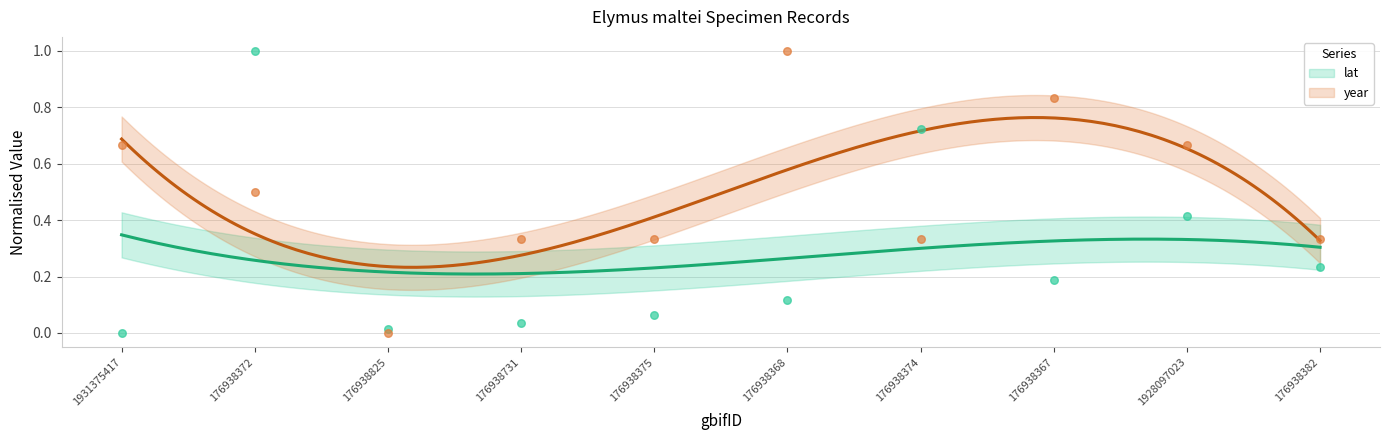

Which series reaches the minimum Y coordinate?

lat